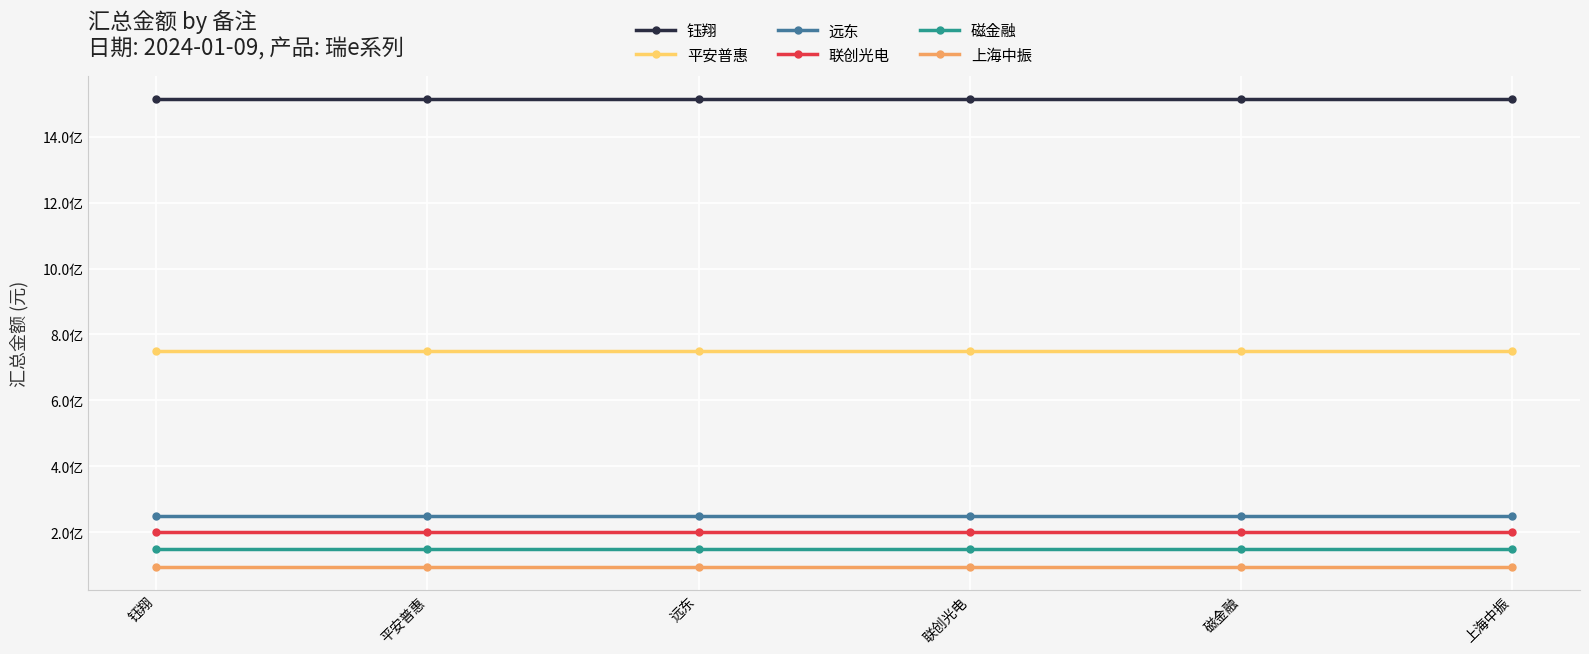

What is the label of the 3rd point from the left?

远东